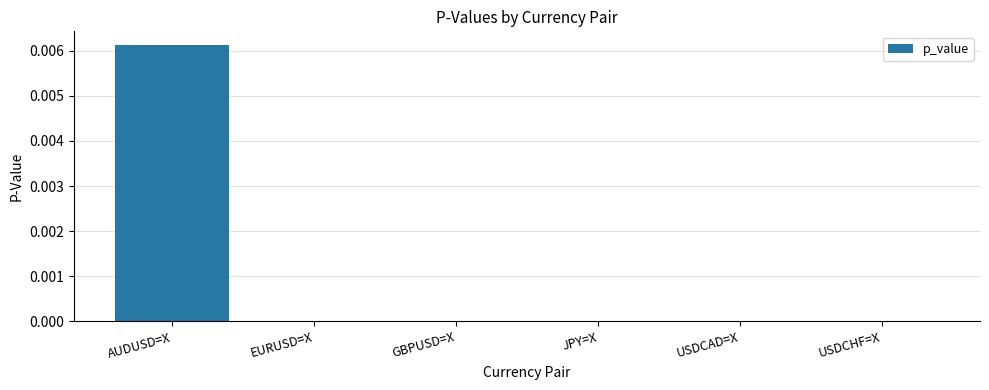

Is it true that the value at JPY=X is 0.0?

True